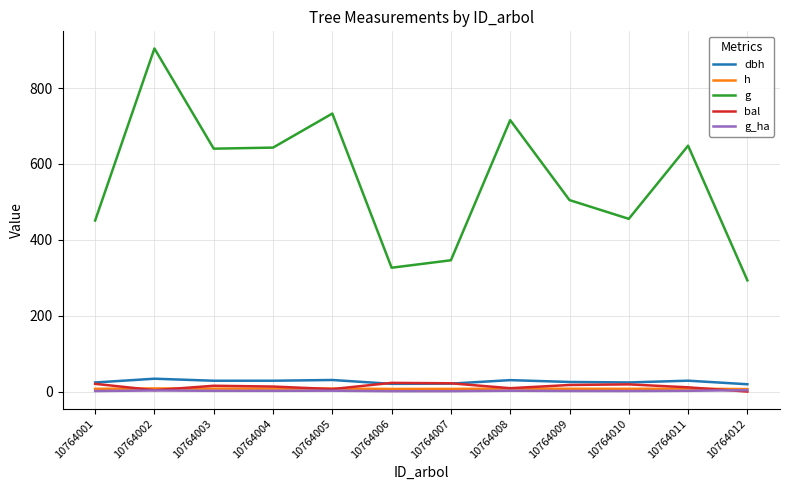

Which series has the widest spread of values?

g